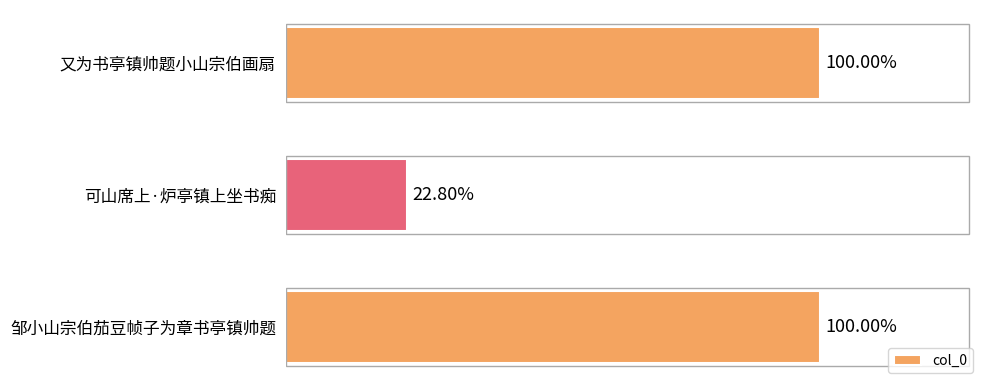

Does the chart contain any negative values?

No